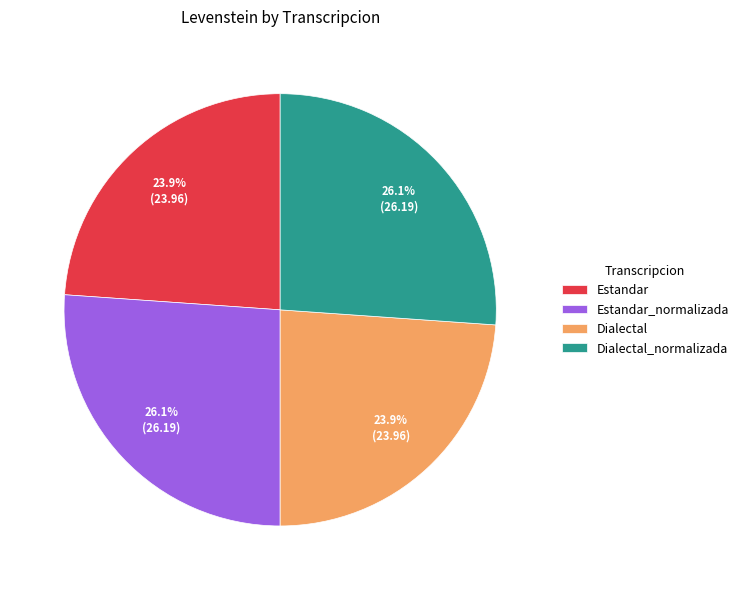

True or false: Estandar accounts for 9% of the total.

False